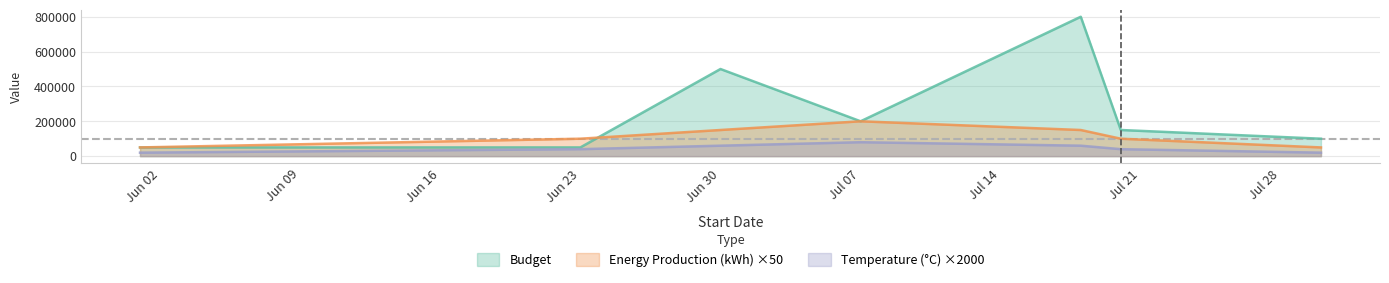

Which series has the largest range (max minus min)?

Budget